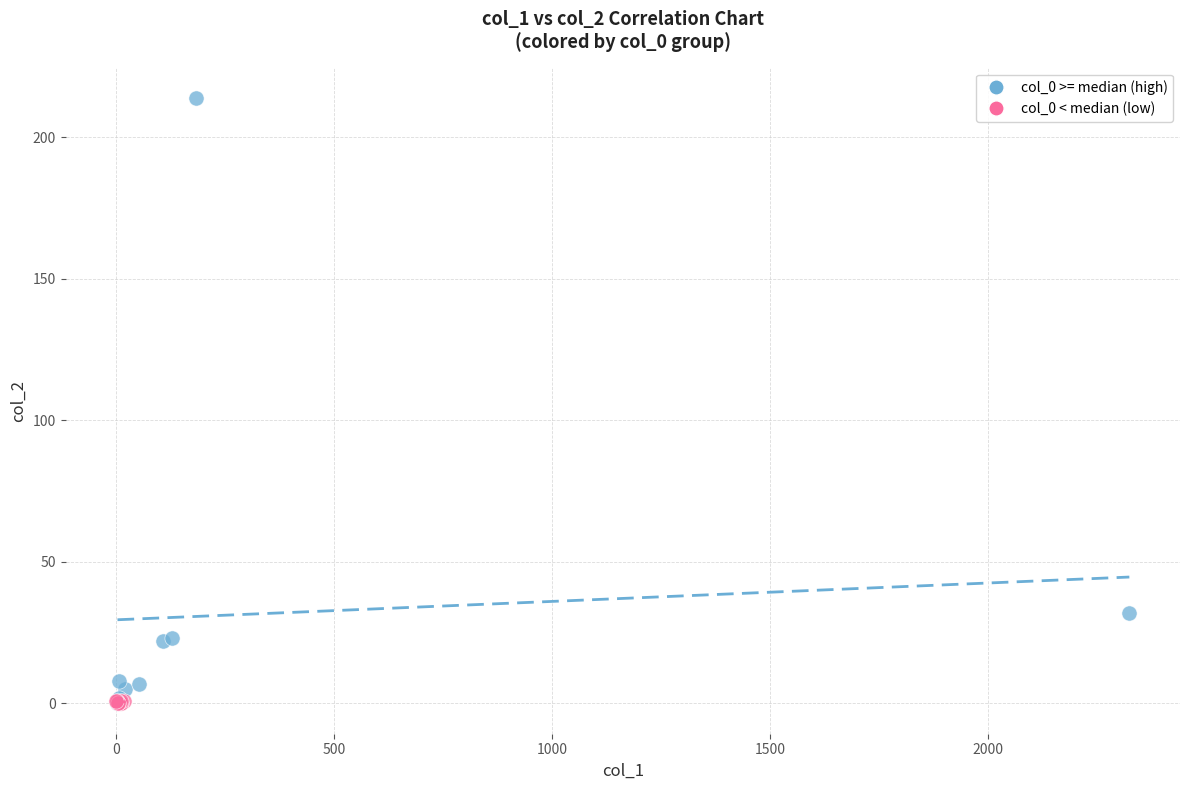

Which series has the widest spread of Y values?

col_0 >= median (high)